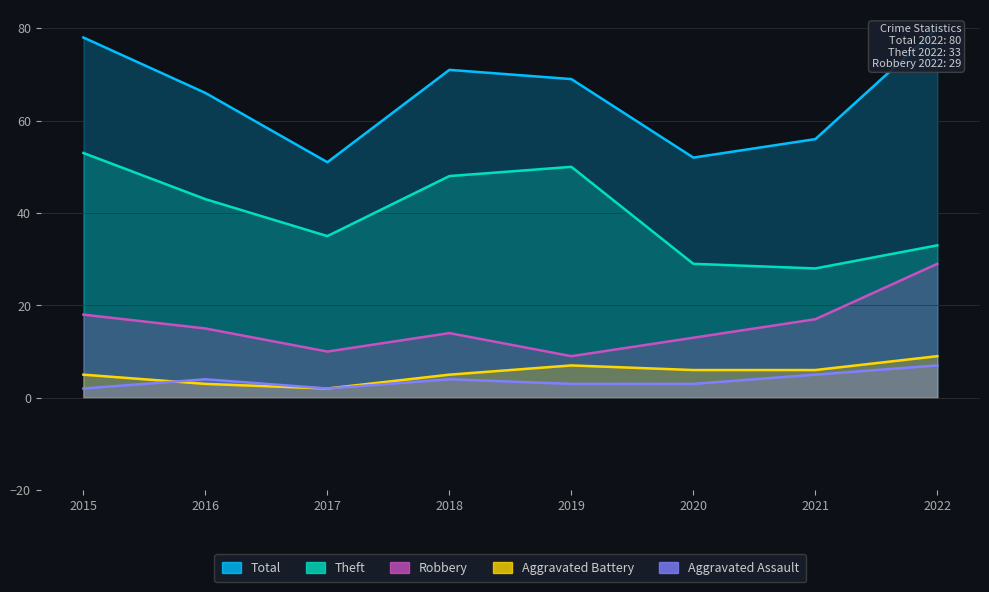

Reading right to left, list all the values displayed in this chart.

Total: 2022=80	2021=56	2020=52	2019=69	2018=71	2017=51	2016=66	2015=78
Theft: 2022=33	2021=28	2020=29	2019=50	2018=48	2017=35	2016=43	2015=53
Robbery: 2022=29	2021=17	2020=13	2019=9	2018=14	2017=10	2016=15	2015=18
Aggravated Battery: 2022=9	2021=6	2020=6	2019=7	2018=5	2017=2	2016=3	2015=5
Aggravated Assault: 2022=7	2021=5	2020=3	2019=3	2018=4	2017=2	2016=4	2015=2